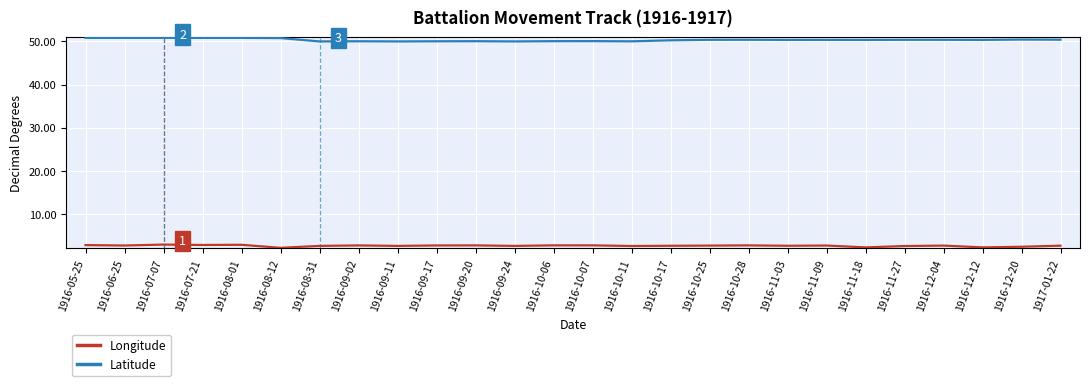

List the series in order of their peak value, highest first.

Latitude, Longitude